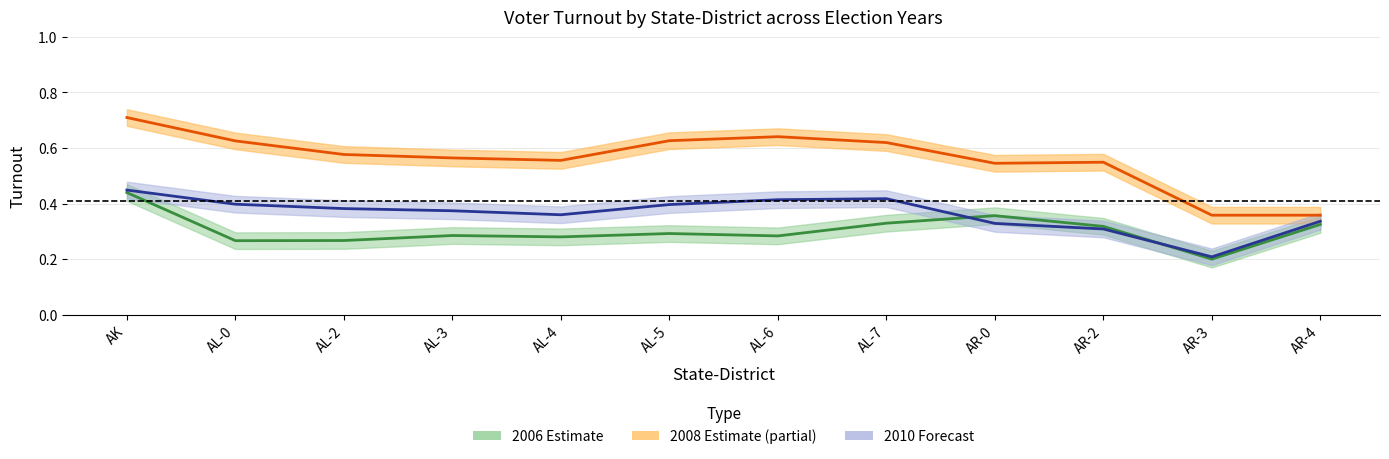

The value of turnout_2008 at AL-6 is 0.9. True or false?

False